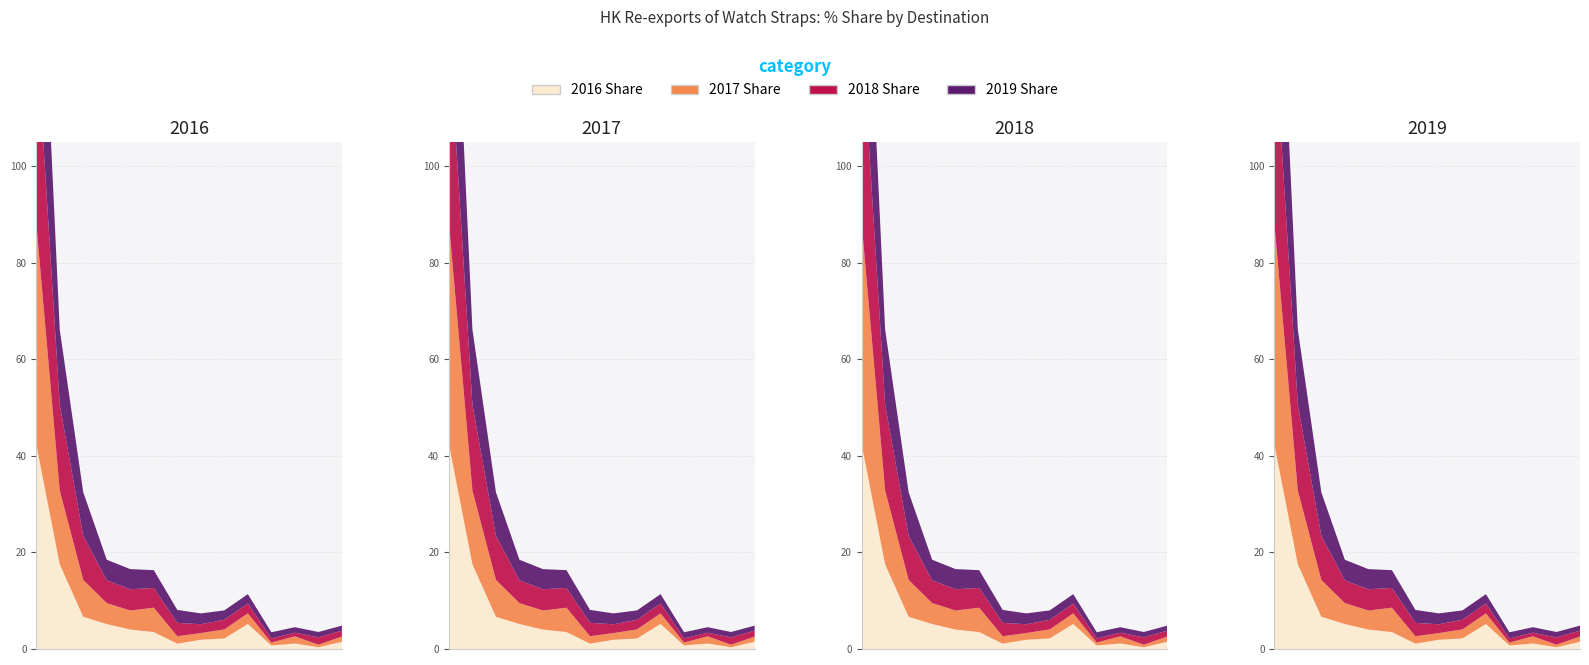

Reading left to right, what are all the values shown in this chart?

2016 Share: CHINESE MAINLAND=42.5	SWITZERLAND=17.5	U S A=6.7	BRAZIL=5.2	JAPAN=4.0	INDIA=3.5	UNITED KINGDOM=1.1	THAILAND=1.9	PHILIPPINES=2.2	GERMANY=5.2	FRANCE=0.7	TAIWAN=1.1	NETHERLANDS=0.4	ITALY=1.5
2017 Share: CHINESE MAINLAND=45.8	SWITZERLAND=15.3	U S A=7.6	BRAZIL=4.3	JAPAN=3.9	INDIA=5.0	UNITED KINGDOM=1.5	THAILAND=1.4	PHILIPPINES=1.9	GERMANY=2.2	FRANCE=0.6	TAIWAN=1.5	NETHERLANDS=0.5	ITALY=1.1
2018 Share: CHINESE MAINLAND=40.3	SWITZERLAND=17.8	U S A=9.1	BRAZIL=4.7	JAPAN=4.4	INDIA=4.1	UNITED KINGDOM=2.8	THAILAND=1.8	PHILIPPINES=2.0	GERMANY=2.0	FRANCE=0.9	TAIWAN=0.8	NETHERLANDS=1.5	ITALY=1.2
2019 Share: CHINESE MAINLAND=42.3	SWITZERLAND=15.5	U S A=9.0	BRAZIL=4.3	JAPAN=4.2	INDIA=3.7	UNITED KINGDOM=2.7	THAILAND=2.2	PHILIPPINES=1.9	GERMANY=1.9	FRANCE=1.3	TAIWAN=1.1	NETHERLANDS=1.1	ITALY=1.0